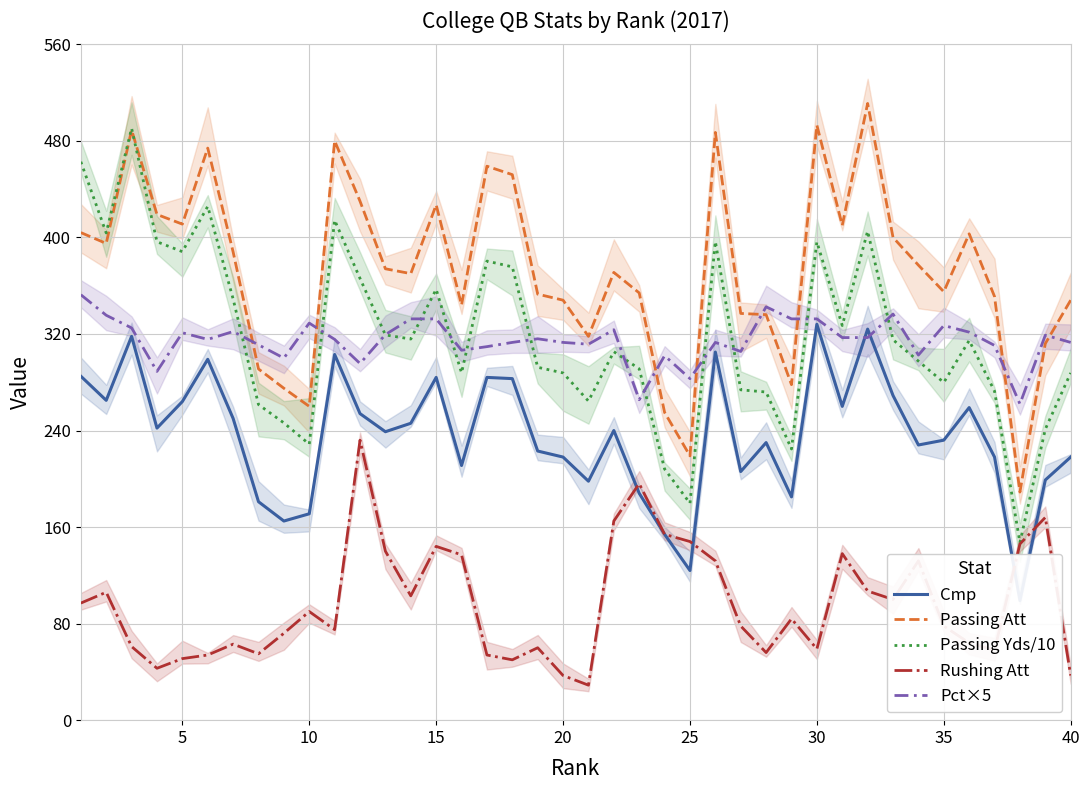

What is the minimum value for Passing Att?

189.0